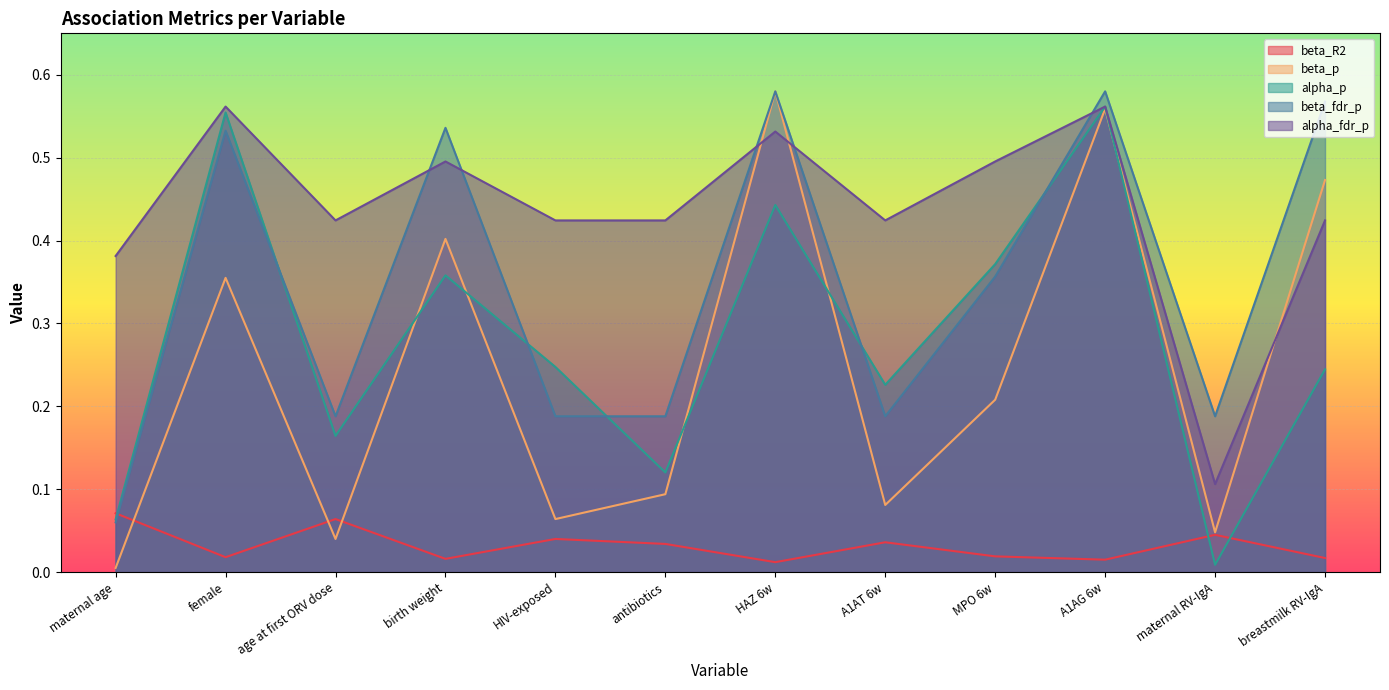

Rank the series by their maximum value, from highest to lowest.

beta_p, beta_fdr_p, alpha_p, alpha_fdr_p, beta_R2